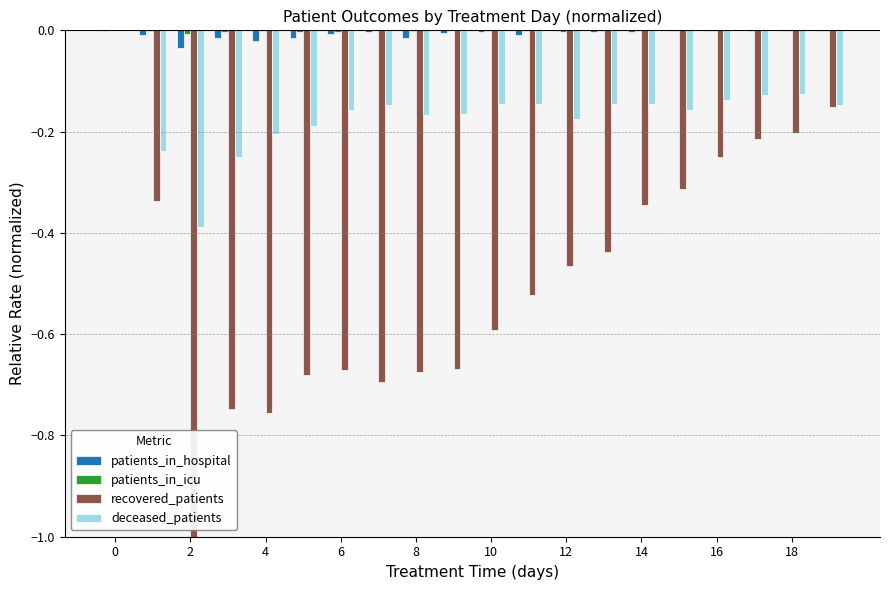

How many categories are shown in the chart?

20